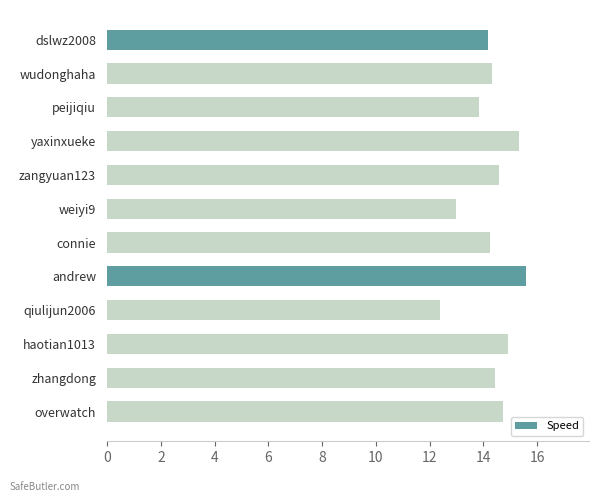

What is the value of the 3rd bar from the top?

13.8